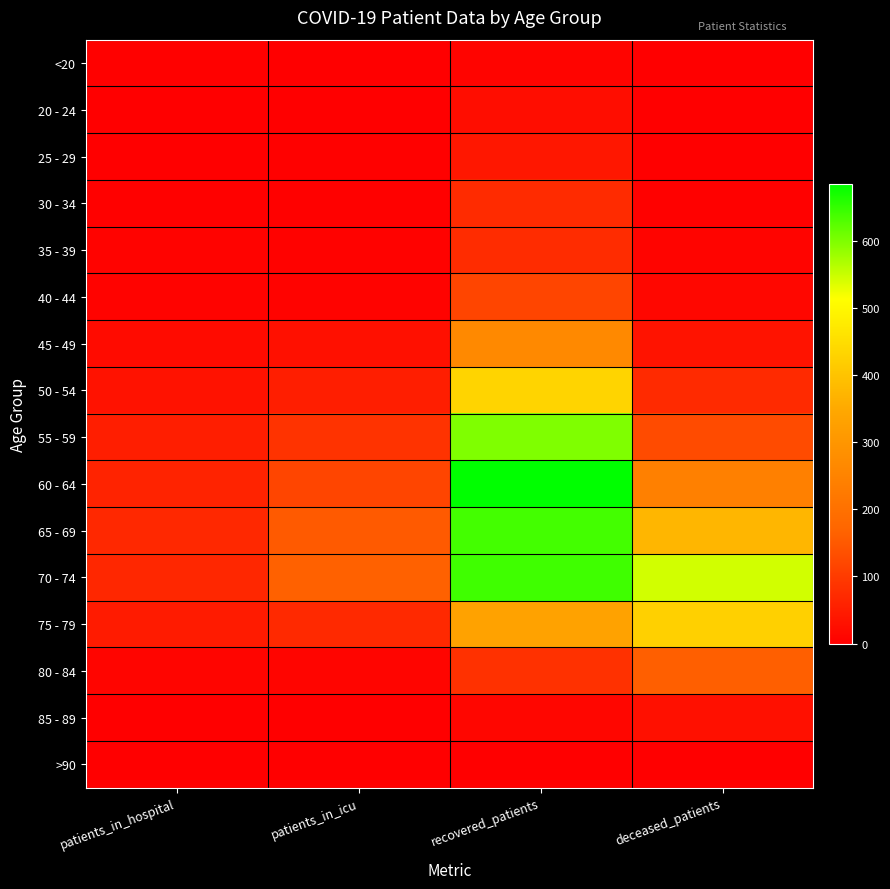

Reading left to right, extract all data points from this chart.

<20: patients_in_hospital=3	patients_in_icu=1	recovered_patients=9	deceased_patients=1
20 - 24: patients_in_hospital=2	patients_in_icu=1	recovered_patients=23	deceased_patients=0
25 - 29: patients_in_hospital=2	patients_in_icu=3	recovered_patients=41	deceased_patients=2
30 - 34: patients_in_hospital=4	patients_in_icu=3	recovered_patients=74	deceased_patients=3
35 - 39: patients_in_hospital=7	patients_in_icu=5	recovered_patients=76	deceased_patients=9
40 - 44: patients_in_hospital=6	patients_in_icu=7	recovered_patients=117	deceased_patients=13
45 - 49: patients_in_hospital=20	patients_in_icu=29	recovered_patients=267	deceased_patients=34
50 - 54: patients_in_hospital=31	patients_in_icu=52	recovered_patients=433	deceased_patients=72
55 - 59: patients_in_hospital=52	patients_in_icu=86	recovered_patients=599	deceased_patients=128
60 - 64: patients_in_hospital=59	patients_in_icu=117	recovered_patients=685	deceased_patients=242
65 - 69: patients_in_hospital=69	patients_in_icu=152	recovered_patients=639	deceased_patients=374
70 - 74: patients_in_hospital=68	patients_in_icu=164	recovered_patients=641	deceased_patients=544
75 - 79: patients_in_hospital=46	patients_in_icu=70	recovered_patients=333	deceased_patients=424
80 - 84: patients_in_hospital=10	patients_in_icu=10	recovered_patients=84	deceased_patients=160
85 - 89: patients_in_hospital=1	patients_in_icu=1	recovered_patients=11	deceased_patients=29
>90: patients_in_hospital=0	patients_in_icu=0	recovered_patients=2	deceased_patients=2